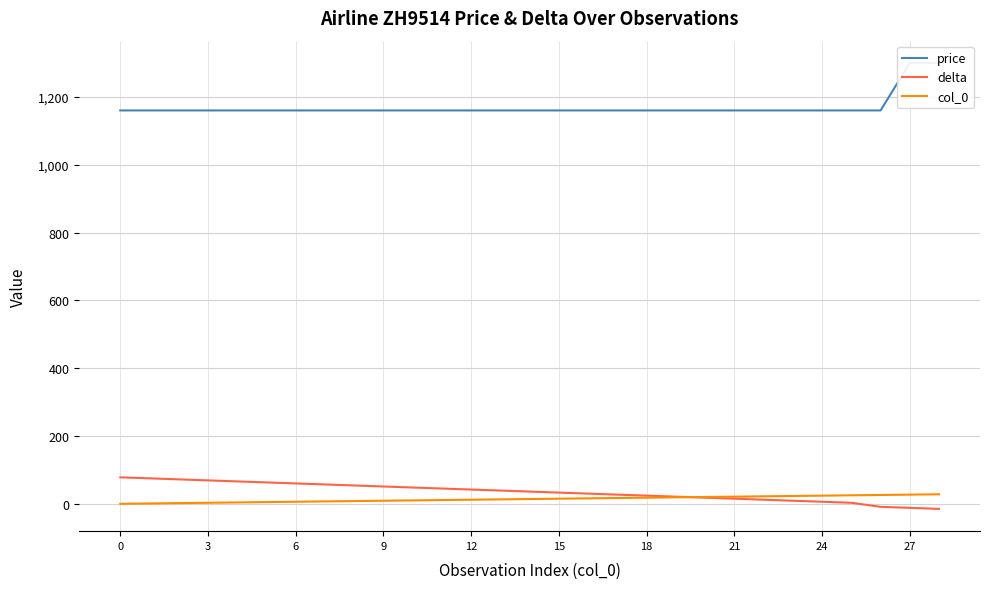

Which label corresponds to the largest value in the chart?

27